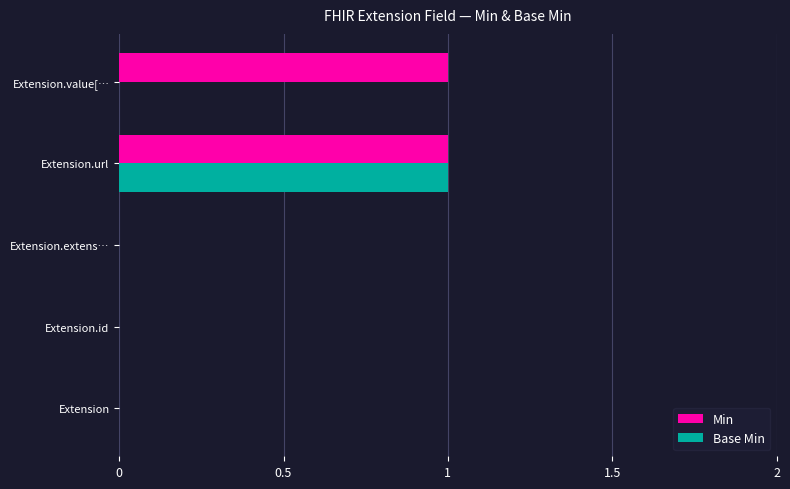

At which category is the sum across all series the highest?

Extension.url